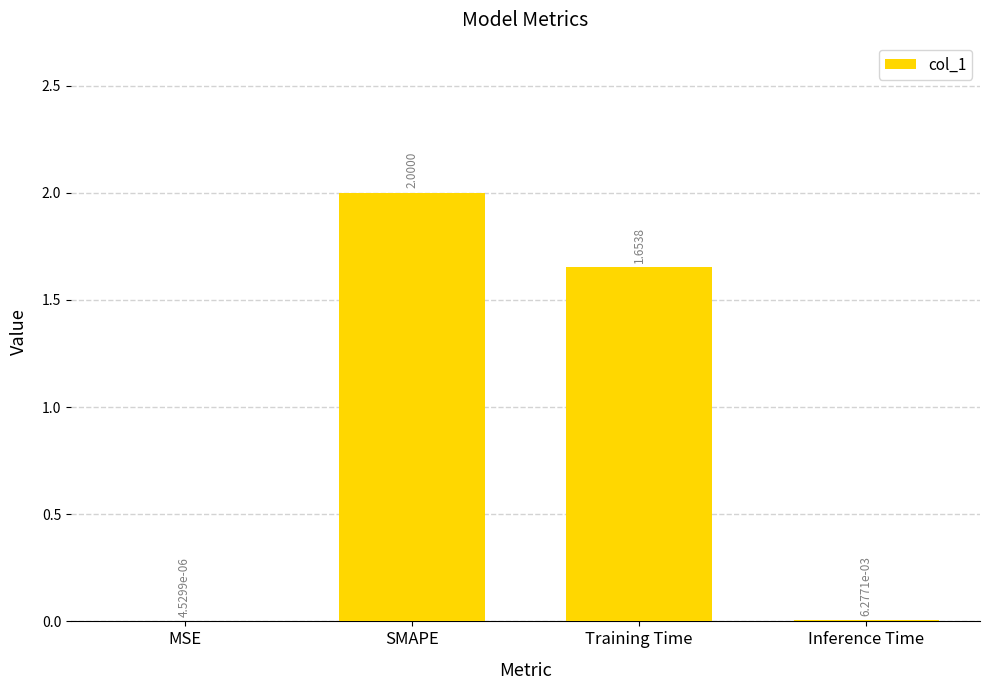

How many categories are shown in the chart?

4